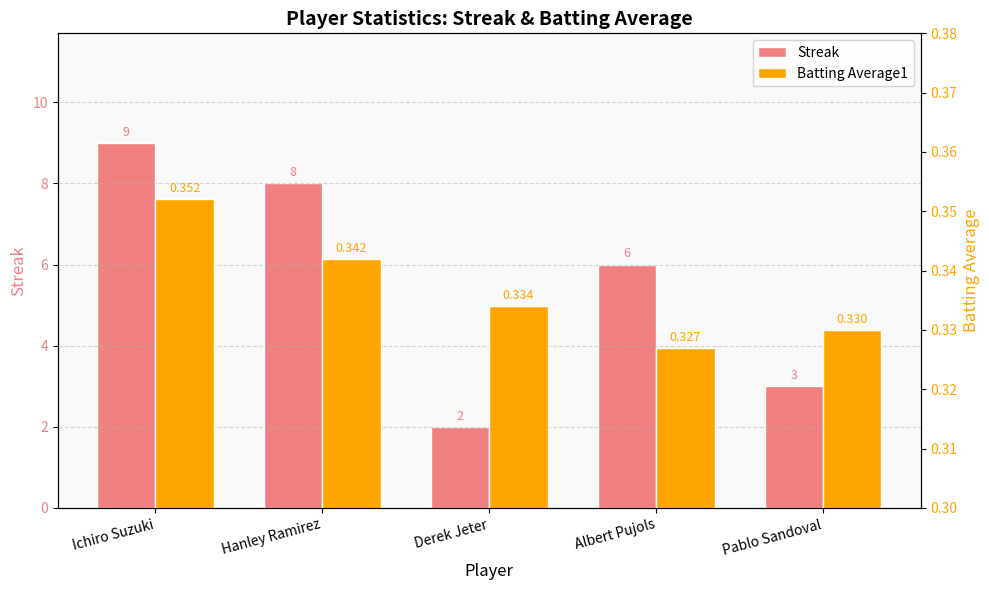

How many groups of bars are there?

5